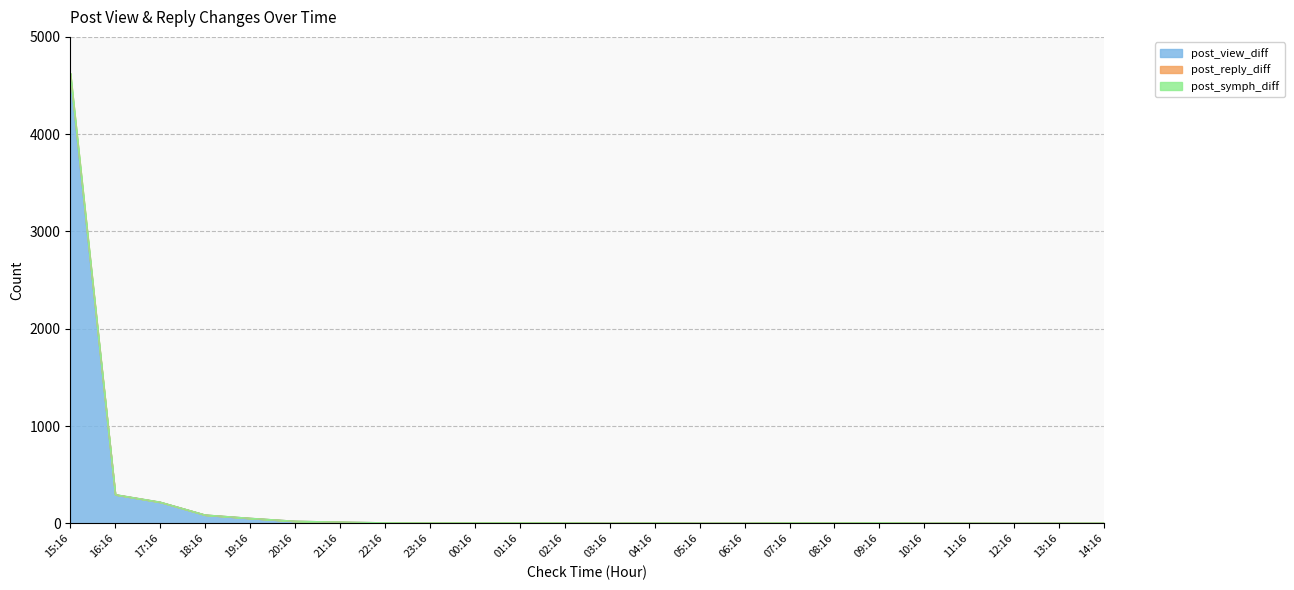

In post_reply_diff, how many points are higher than both neighbors (excluding endpoints)?

3